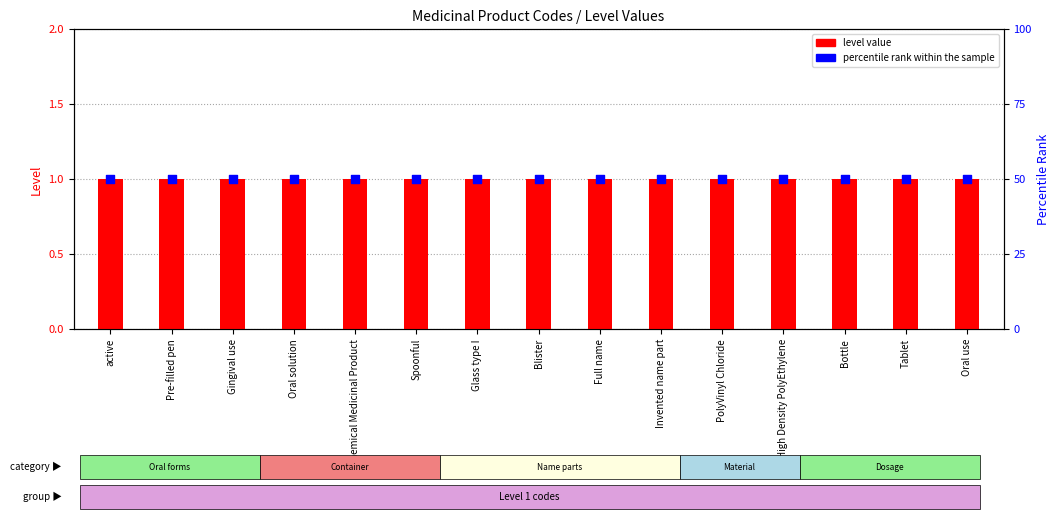

Which series contains the highest Y value?

percentile rank within the sample